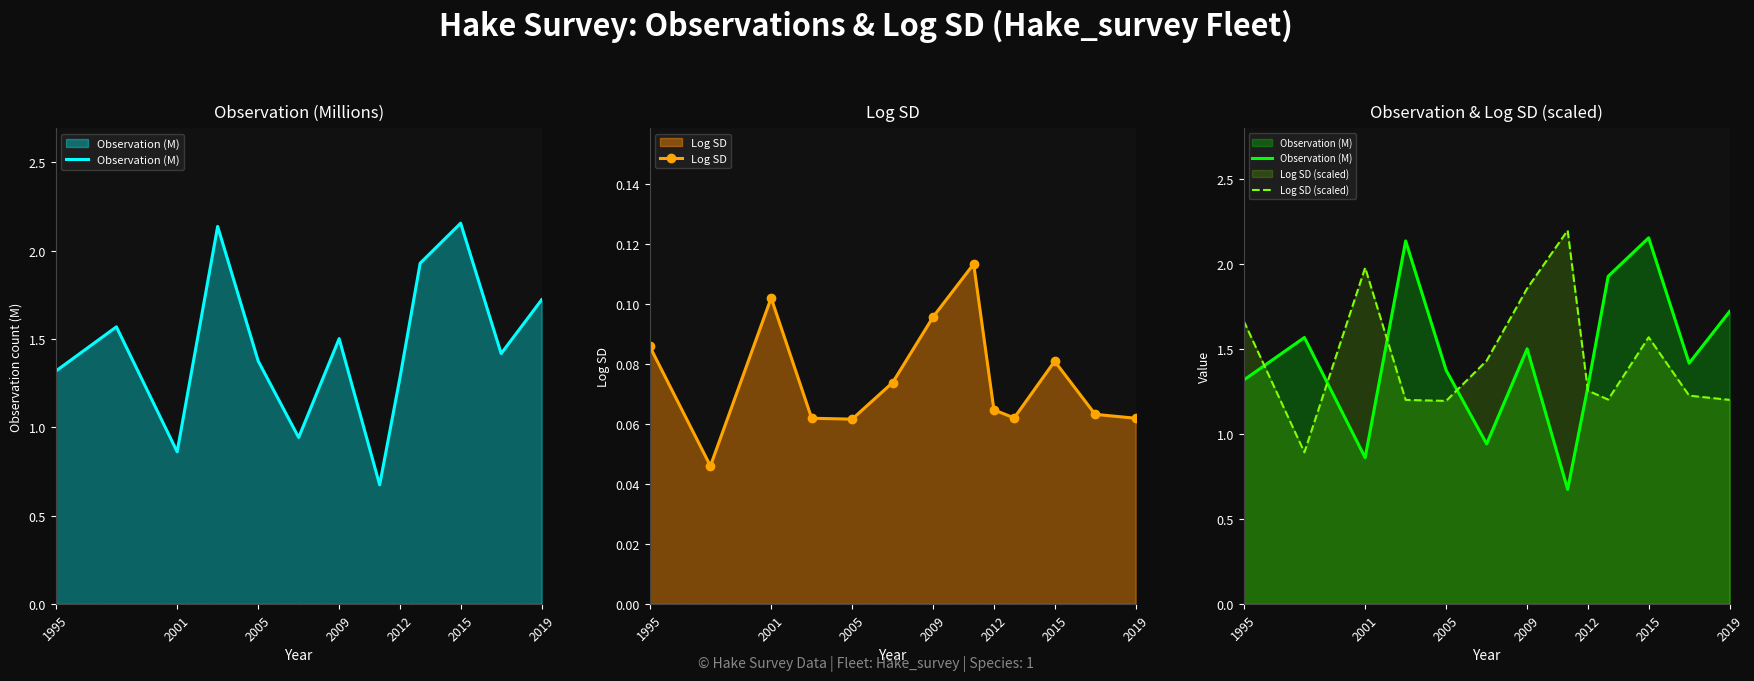

The value of Log SD at 2019 is 0.0. True or false?

False